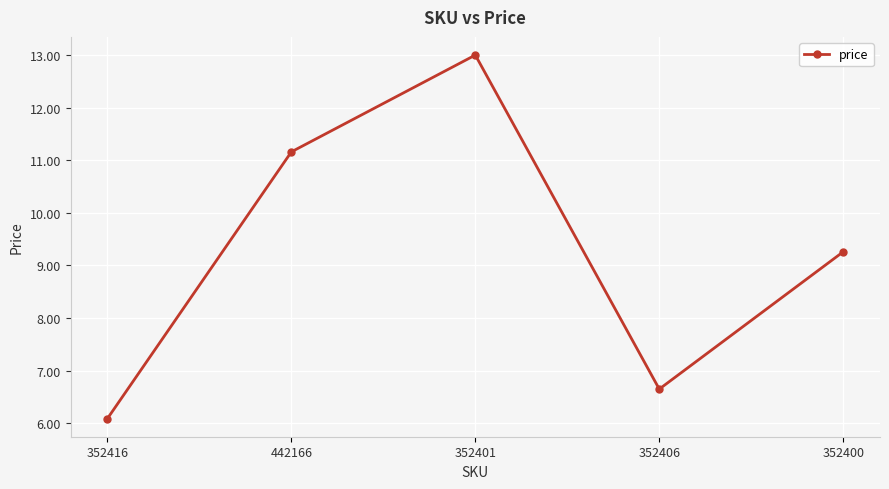

True or false: the data shows 12.1 at 352400.

False